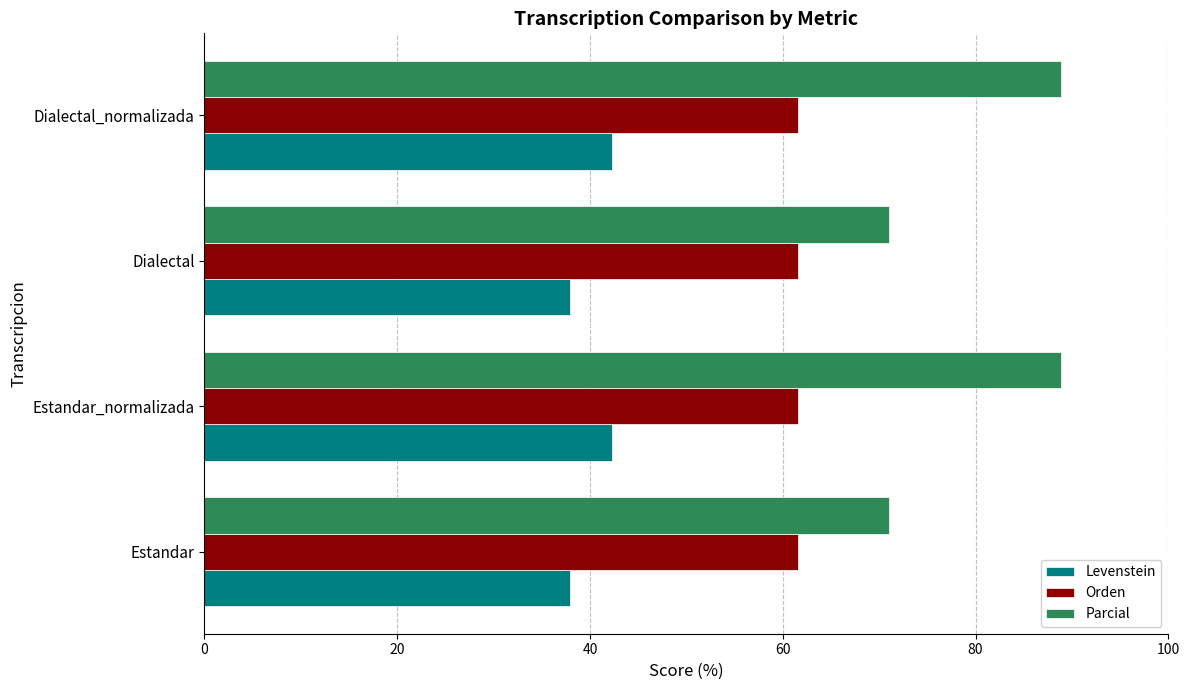

Rank the series by their maximum value, from highest to lowest.

Parcial, Orden, Levenstein